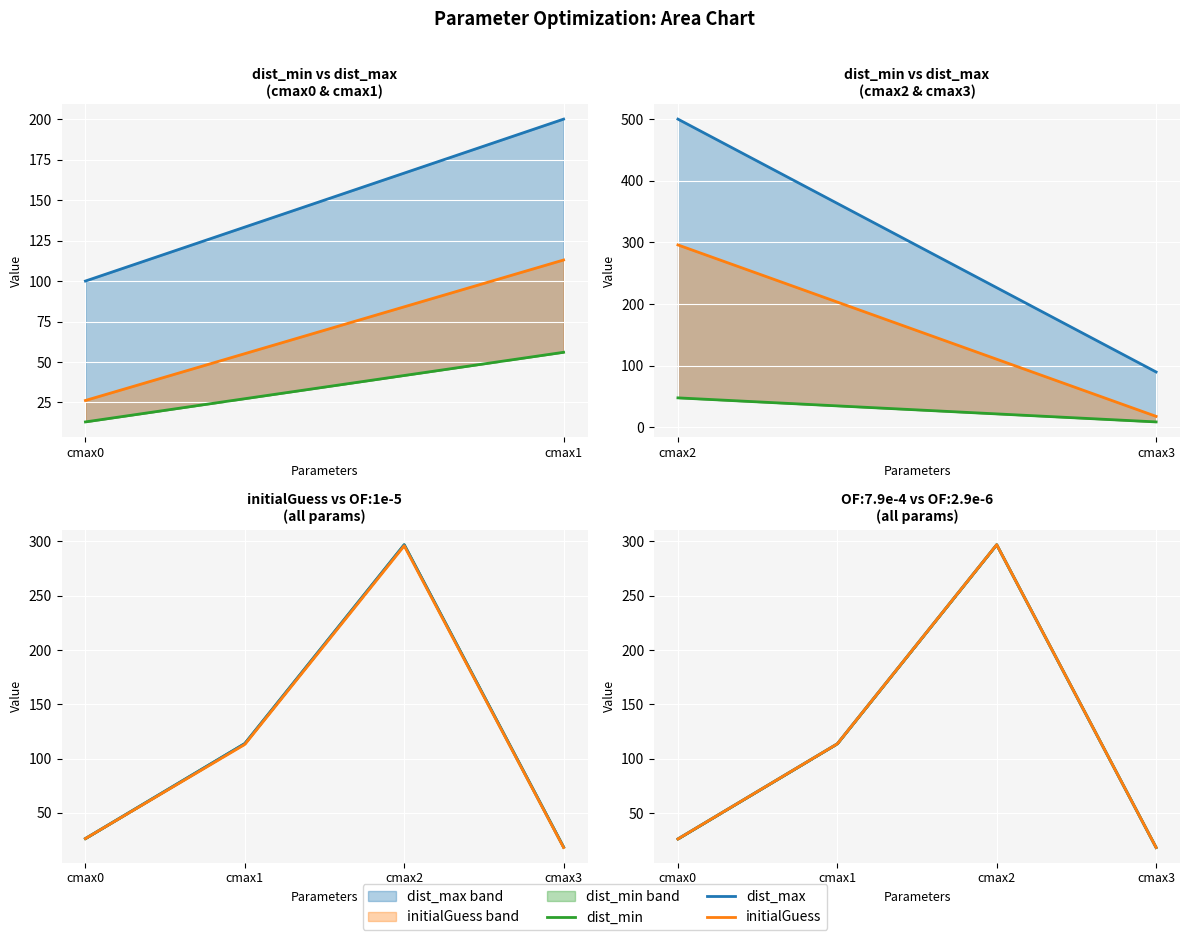

How many data points does each series have?

4